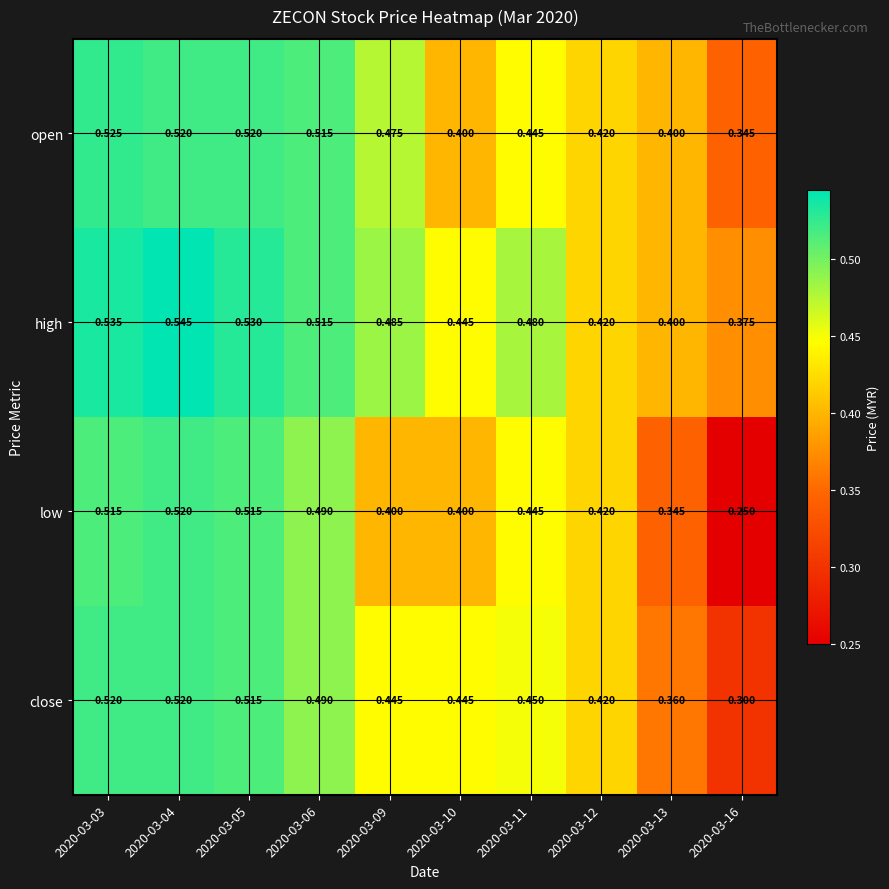

Which series changed the most between 2020-03-05 and 2020-03-16?

low